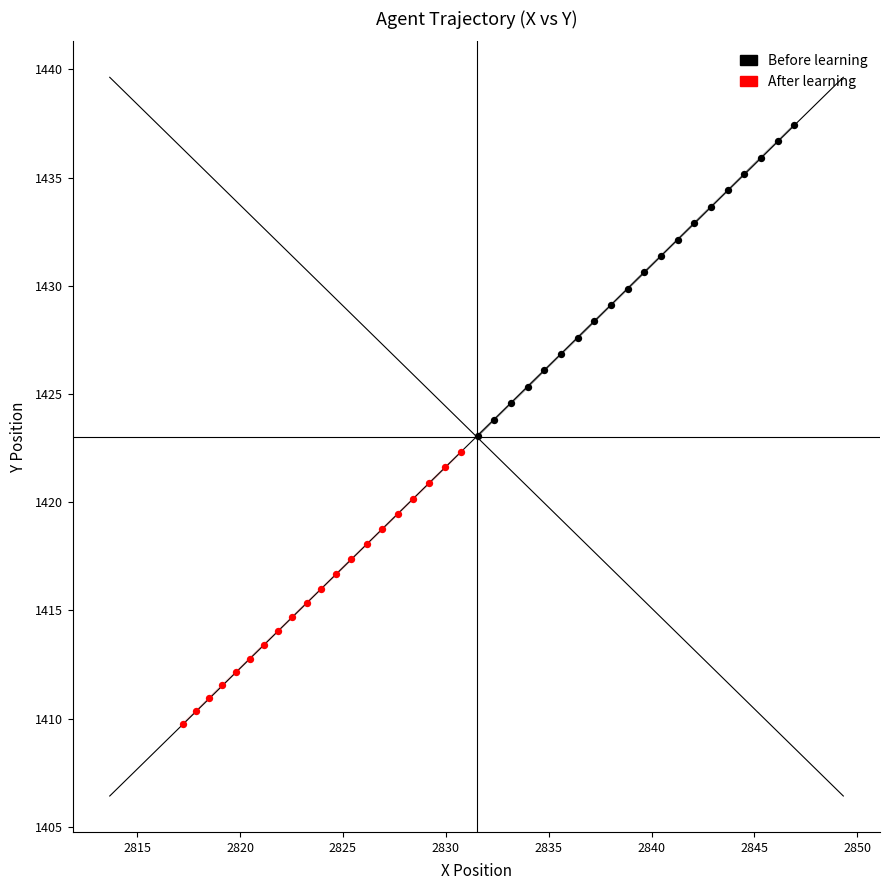

Which series reaches the minimum Y coordinate?

After learning